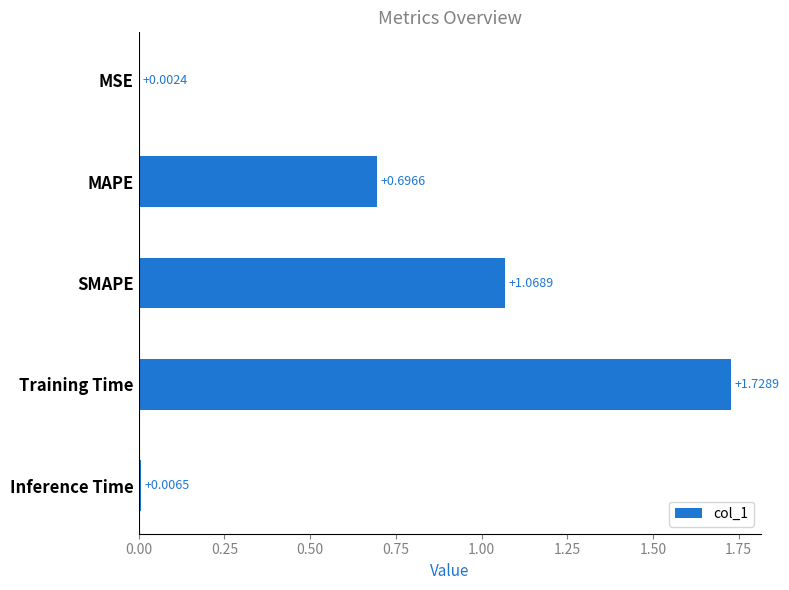

What is the sum of all values?

3.5